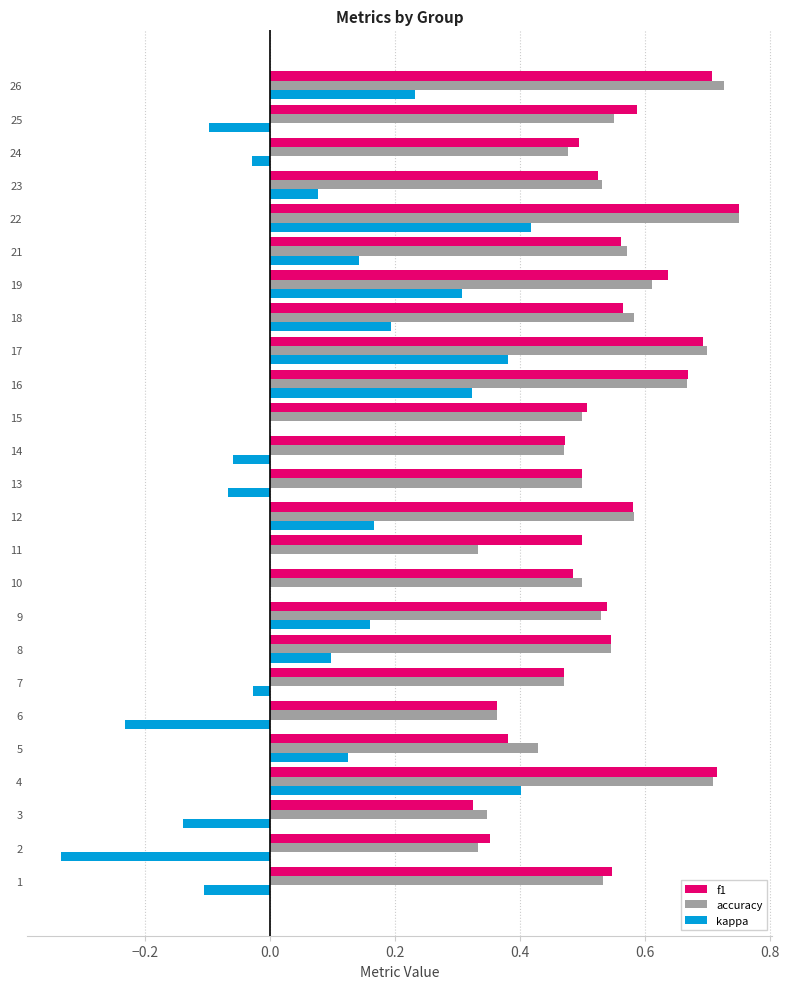

Between 2 and 9, which series saw the biggest shift?

kappa